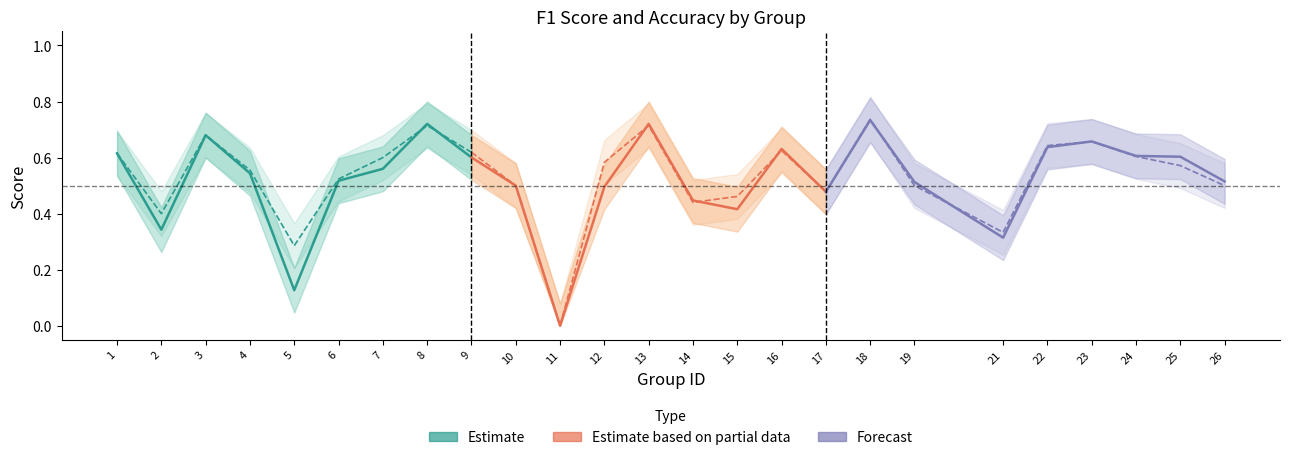

What is the highest value of the F1 (Estimate) series?

0.7